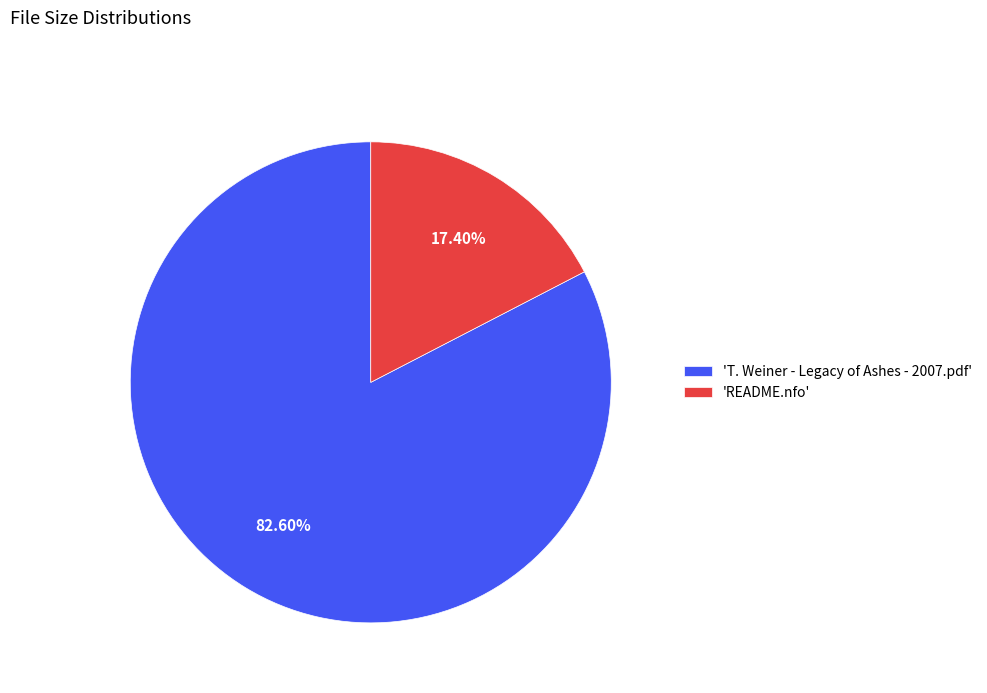

Which slice represents more than half of the pie?

'T. Weiner - Legacy of Ashes - 2007.pdf'